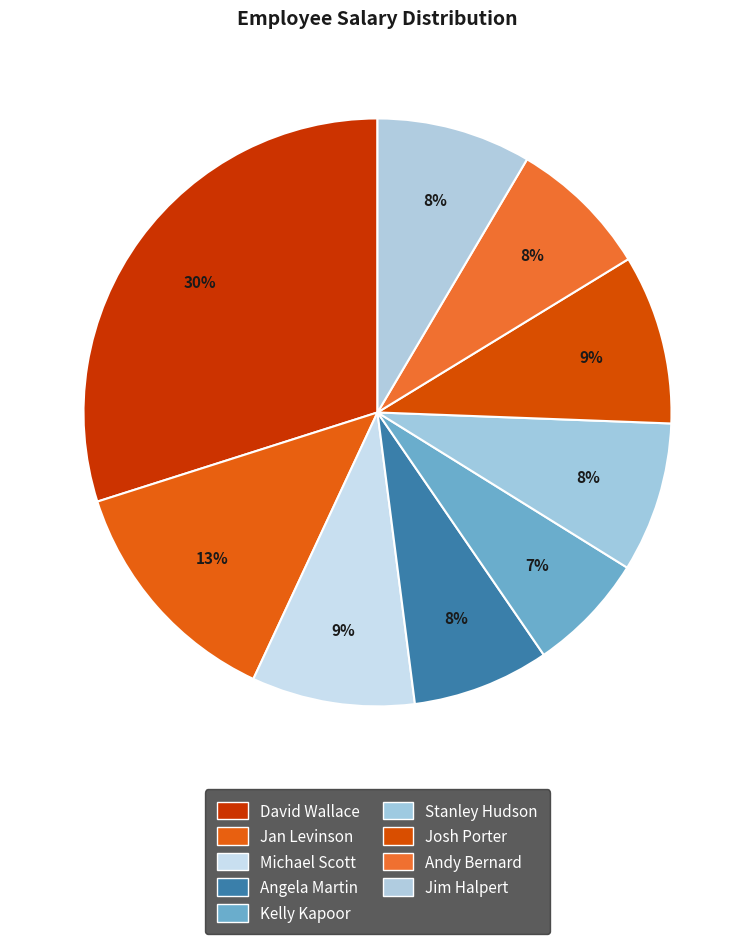

The Stanley Hudson slice represents 19% of the pie. True or false?

False